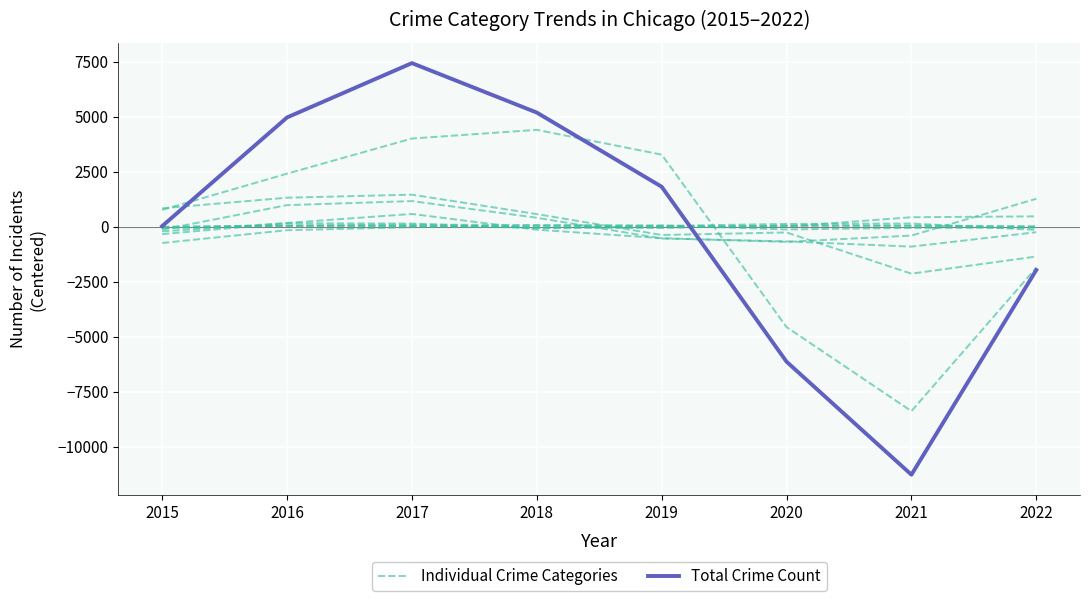

Is it true that Total equals -11281.6 at 2021?

True